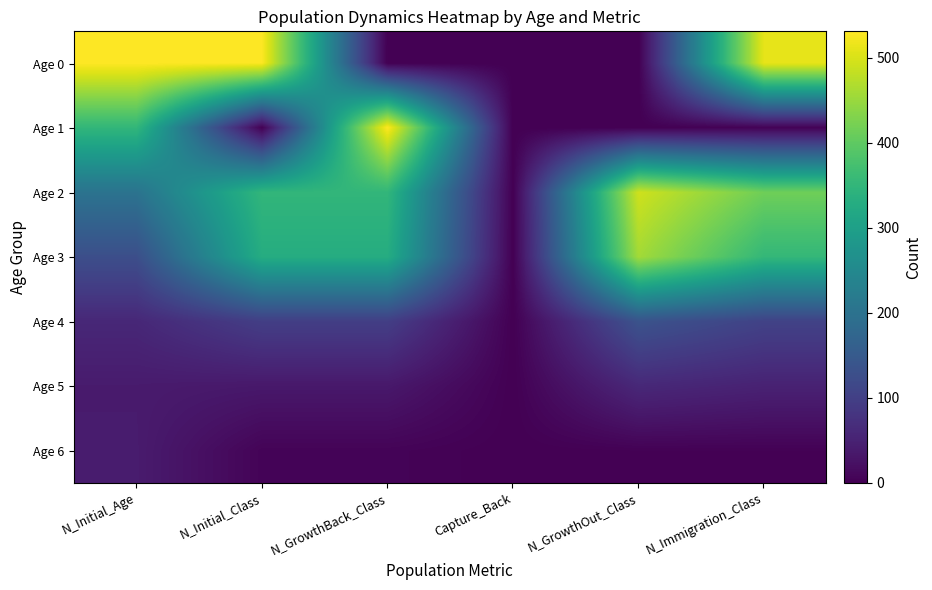

Count the number of categories in the chart.

6